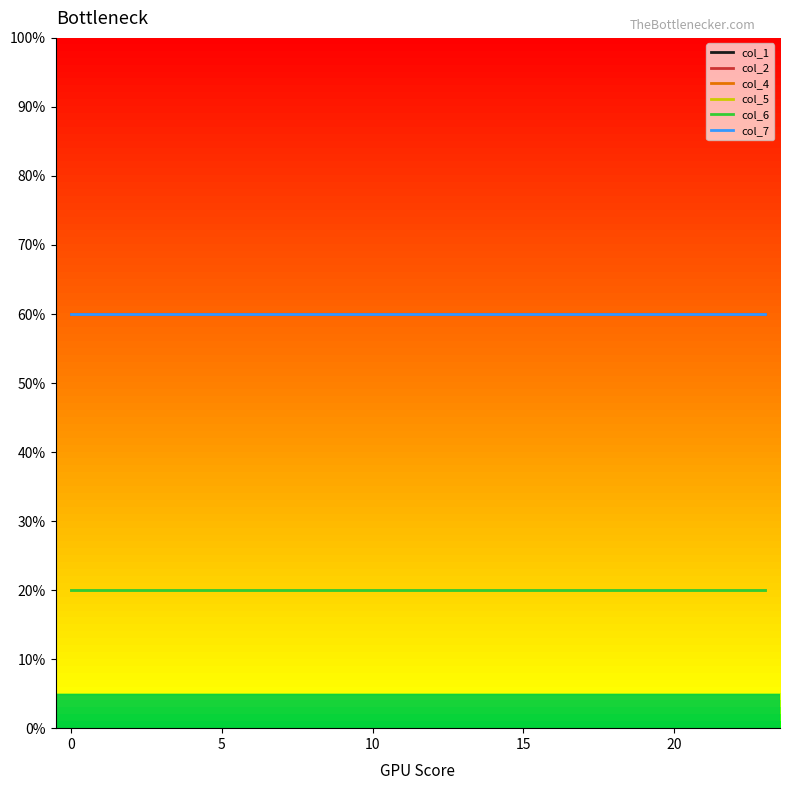

Does the chart display data point markers on the line(s)?

No